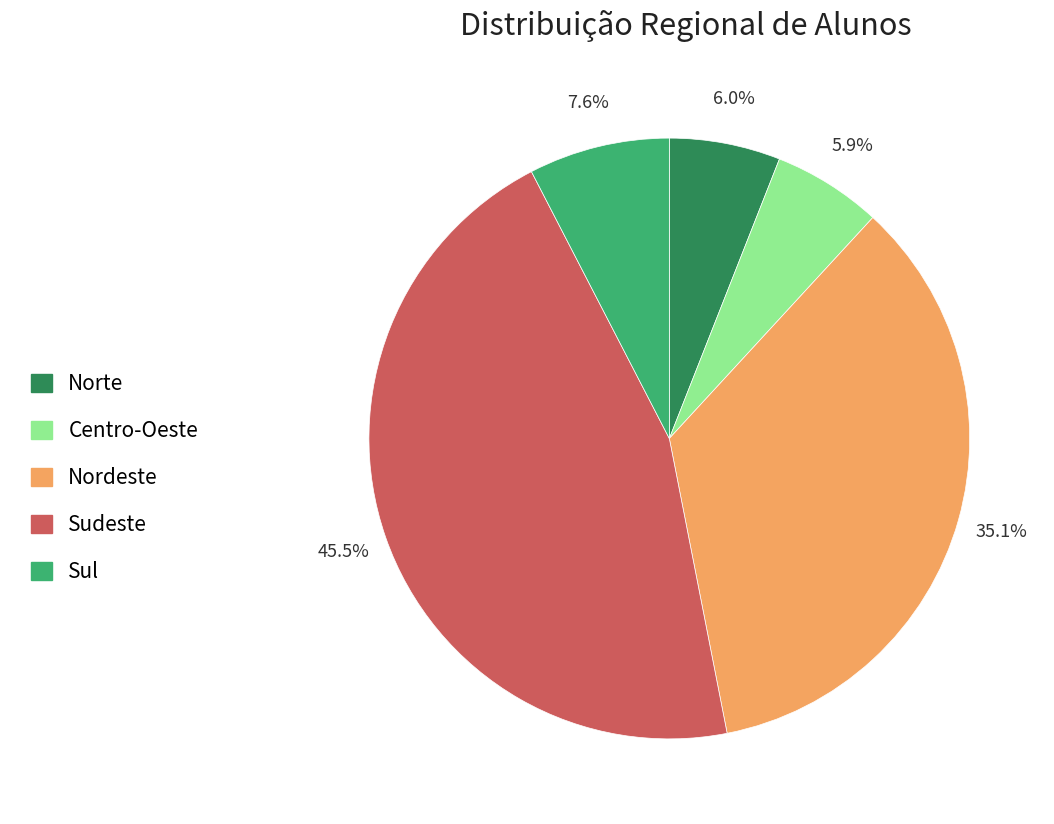

To the nearest percent, what is the difference between the largest and smallest slice percentages?

40%